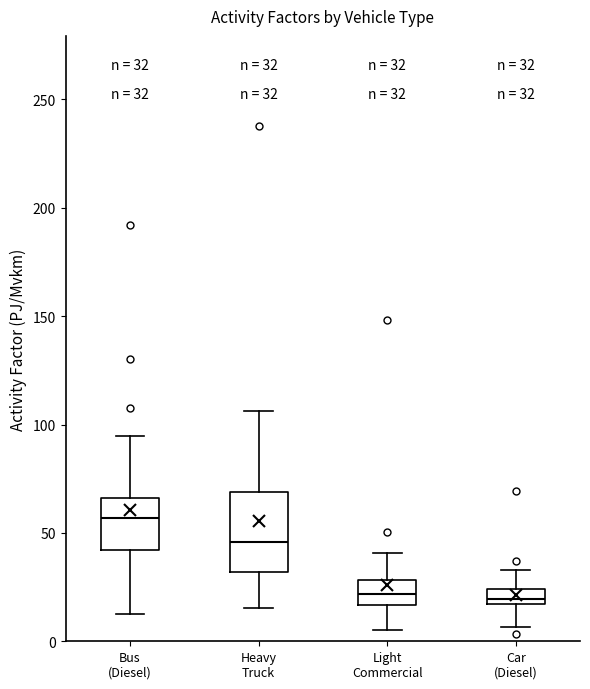

Comparing the boxes themselves (not the whiskers), which one is the tallest?

Heavy Truck